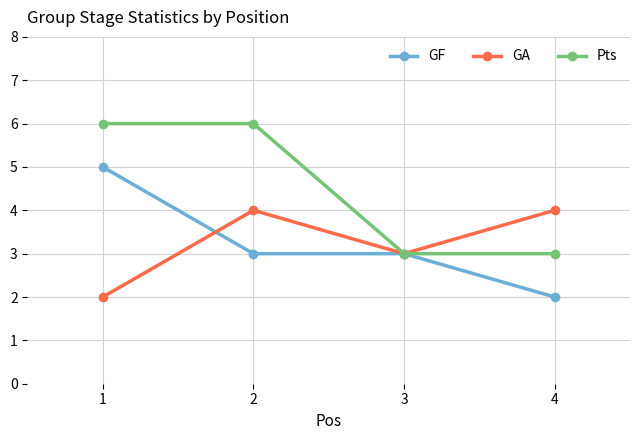

What is the difference between the second highest and minimum values in the Pts series?

3